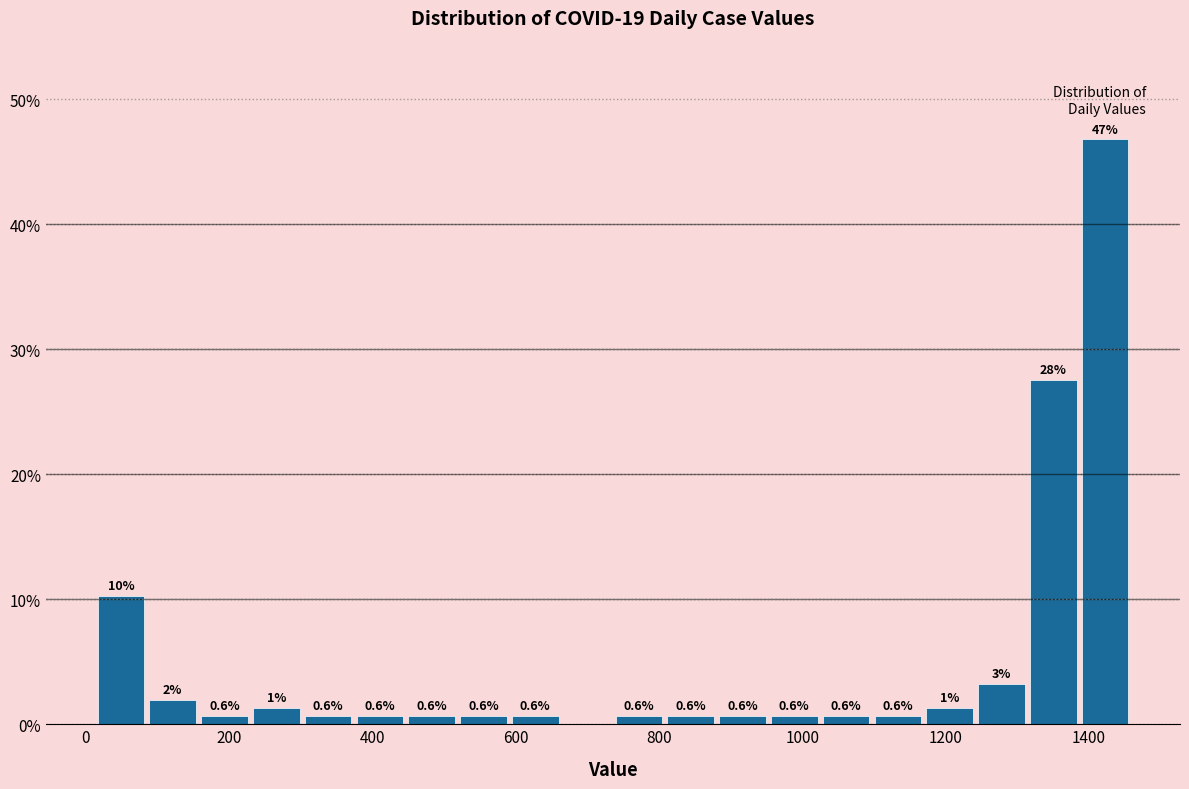

Read against the x-axis, roughly where is the centre of the tallest bar?

1420